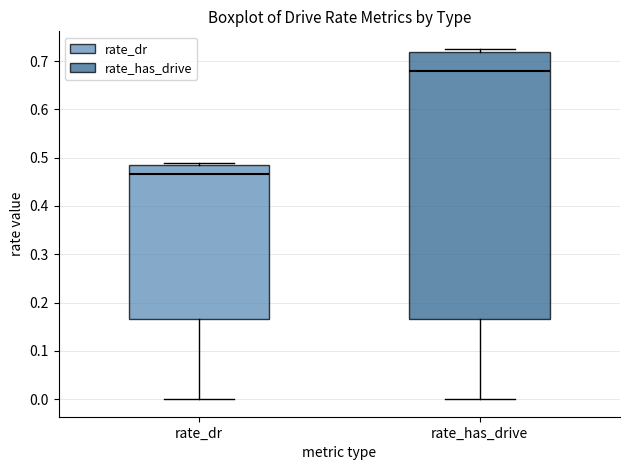

Reading left to right, transcribe this box plot: for each box, give where its median line is, the range the box spans, and where its two whiskers end, as read against the y-axis. The values are not printed on the chart, so give them approximately, as read against the axis.

rate_dr: median 0.47, box 0.17 to 0.48, whiskers 0.00 to 0.49
rate_has_drive: median 0.68, box 0.17 to 0.72, whiskers 0.00 to 0.73